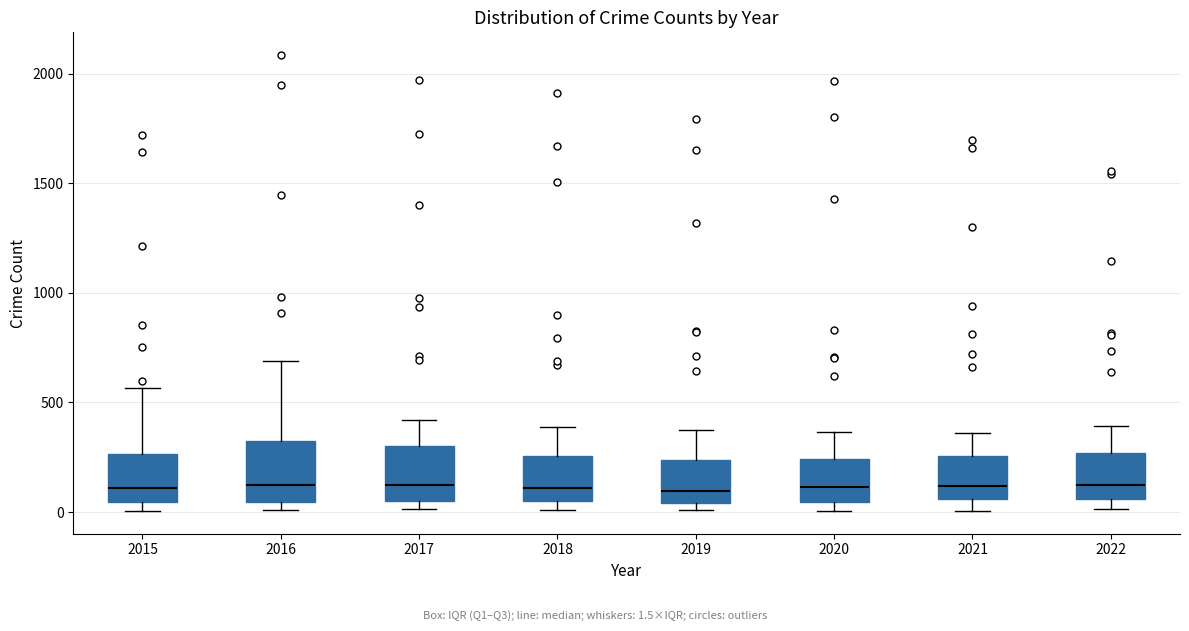

Reading left to right, transcribe this box plot: for each box, give where its median line is, the range the box spans, and where its two whiskers end, as read against the y-axis. The values are not printed on the chart, so give them approximately, as read against the axis.

2015: median 100, box 50 to 250, whiskers 0 to 550
2016: median 150, box 50 to 300, whiskers 0 to 700
2017: median 100, box 50 to 300, whiskers 0 to 400
2018: median 100, box 50 to 250, whiskers 0 to 400
2019: median 100, box 50 to 250, whiskers 0 to 400
2020: median 100, box 50 to 250, whiskers 0 to 350
2021: median 100, box 50 to 250, whiskers 0 to 350
2022: median 150, box 50 to 250, whiskers 0 to 400